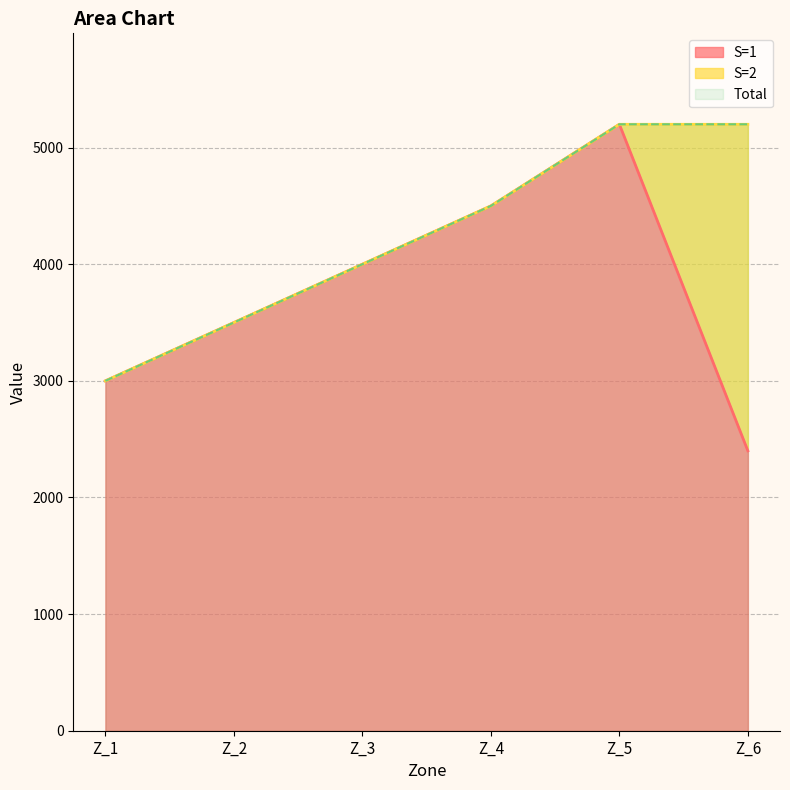

Which series changed the most between Z_1 and Z_3?

S=1